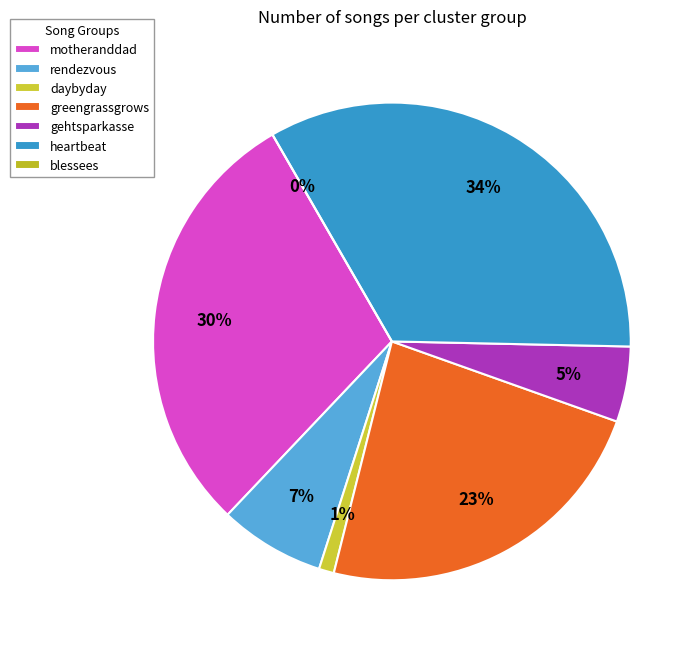

Which slice is the largest?

heartbeat